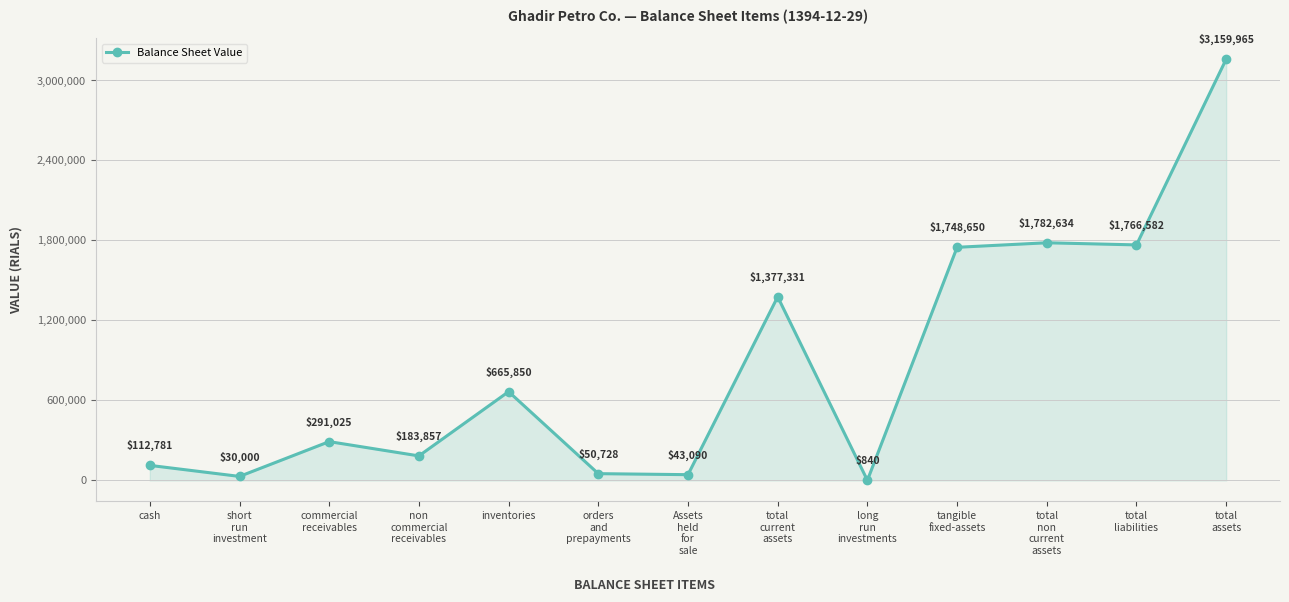

What is the greatest value displayed?

3159965